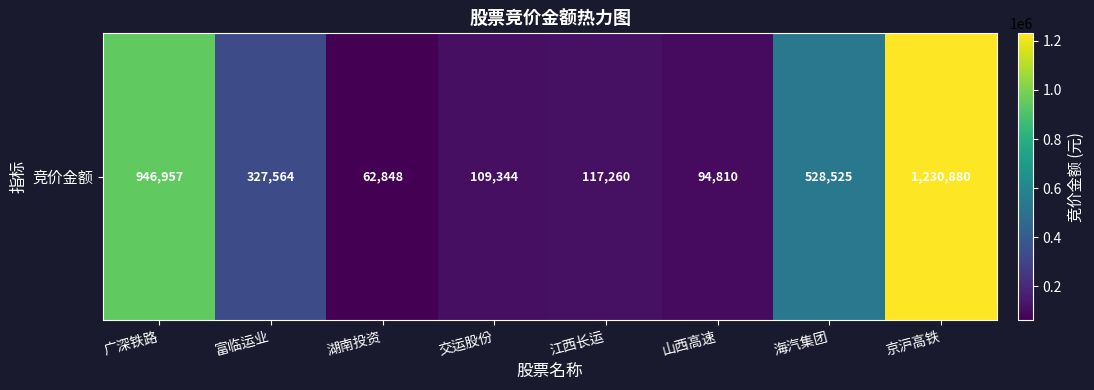

What is the approximate value at 海汽集团, to the nearest 100?

528500